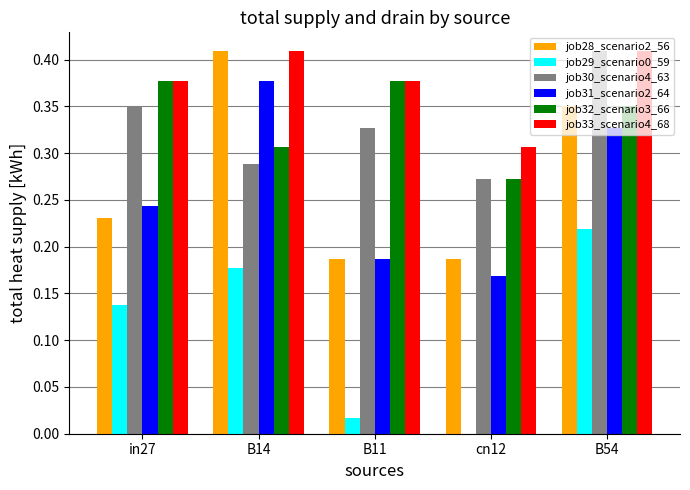

True or false: job33_scenario4_68 has a value of 0.5 at B11.

False